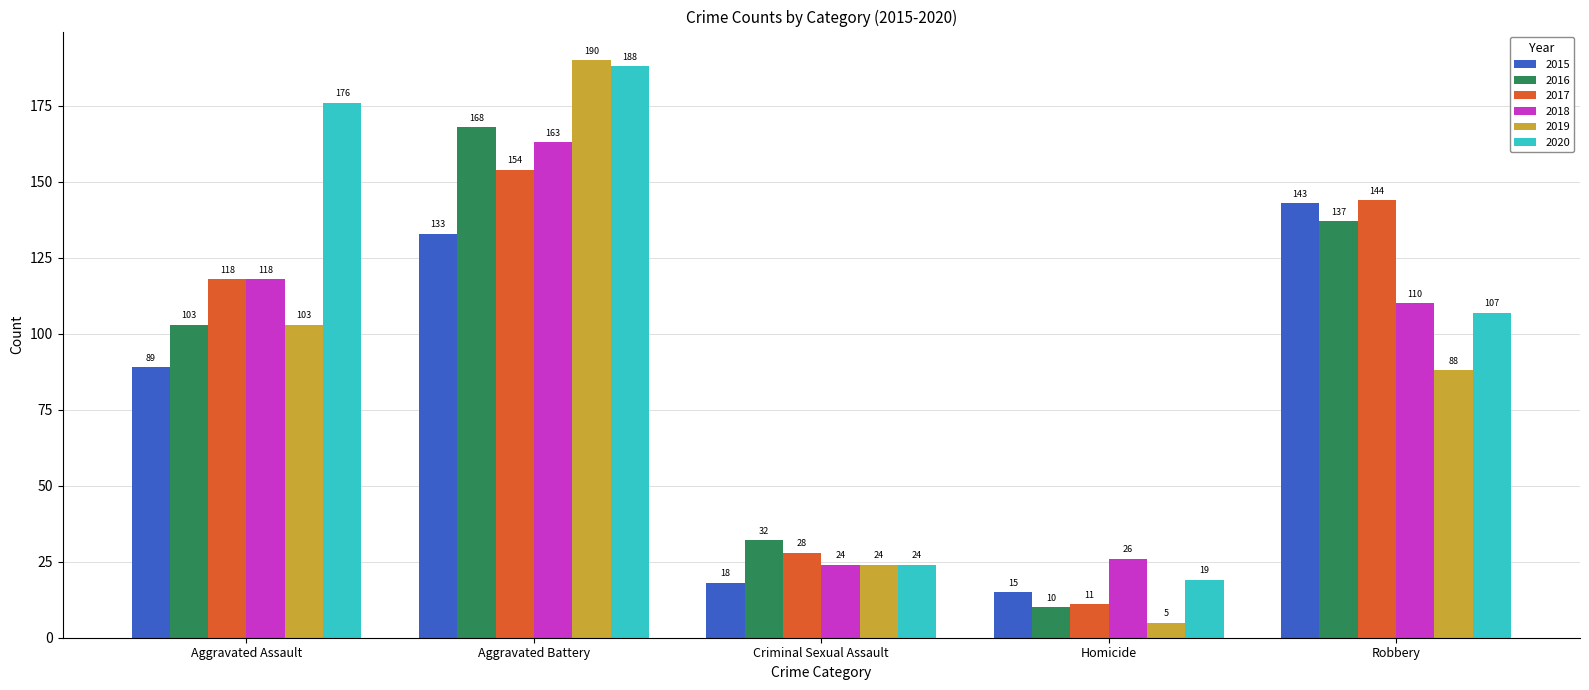

Reading left to right, list all the values displayed in this chart.

2015: Aggravated Assault=89	Aggravated Battery=133	Criminal Sexual Assault=18	Homicide=15	Robbery=143
2016: Aggravated Assault=103	Aggravated Battery=168	Criminal Sexual Assault=32	Homicide=10	Robbery=137
2017: Aggravated Assault=118	Aggravated Battery=154	Criminal Sexual Assault=28	Homicide=11	Robbery=144
2018: Aggravated Assault=118	Aggravated Battery=163	Criminal Sexual Assault=24	Homicide=26	Robbery=110
2019: Aggravated Assault=103	Aggravated Battery=190	Criminal Sexual Assault=24	Homicide=5	Robbery=88
2020: Aggravated Assault=176	Aggravated Battery=188	Criminal Sexual Assault=24	Homicide=19	Robbery=107